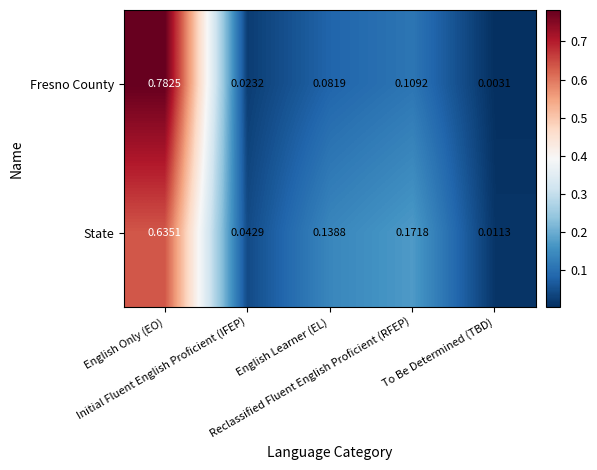

At how many categories does at least one series exceed 0?

5